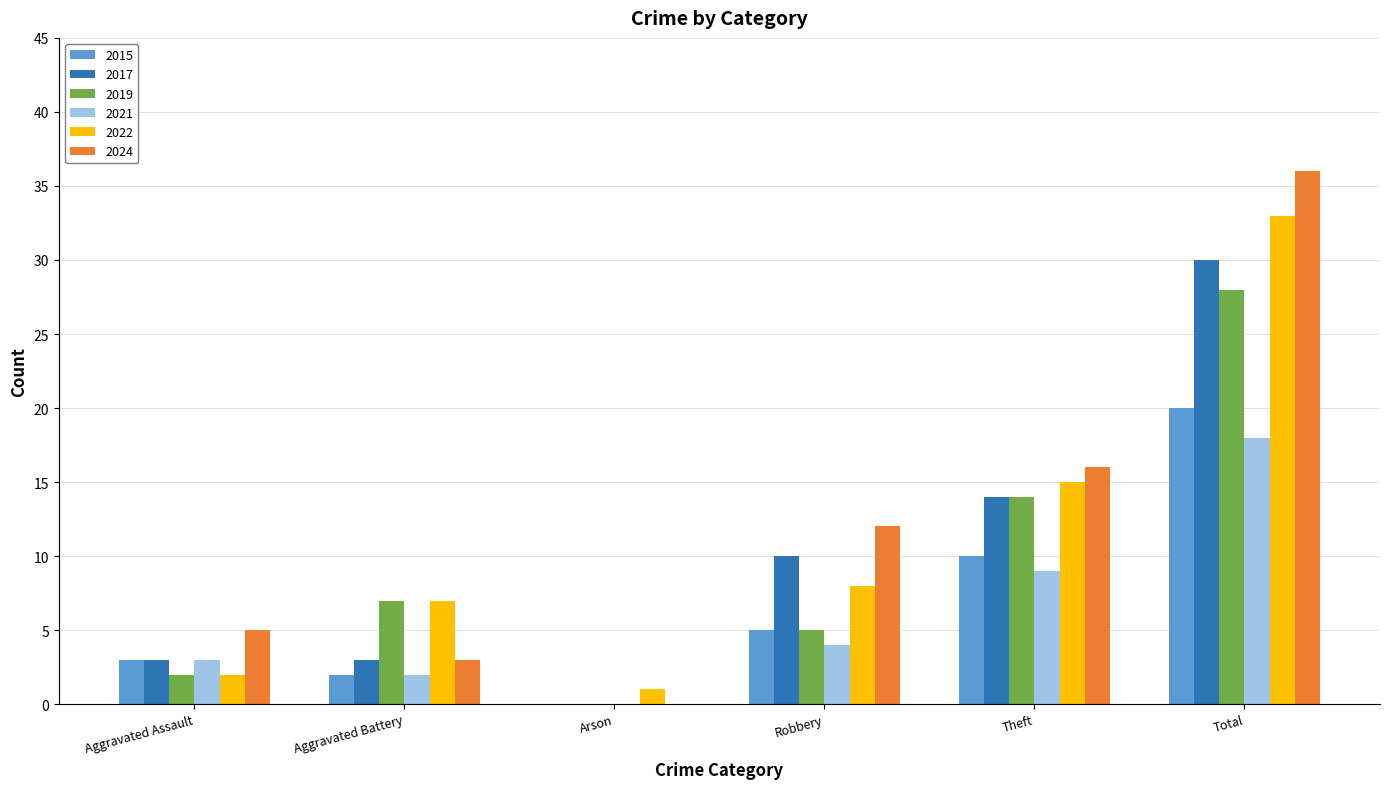

What is the approximate value of 2022 at Total, to the nearest 10?

30